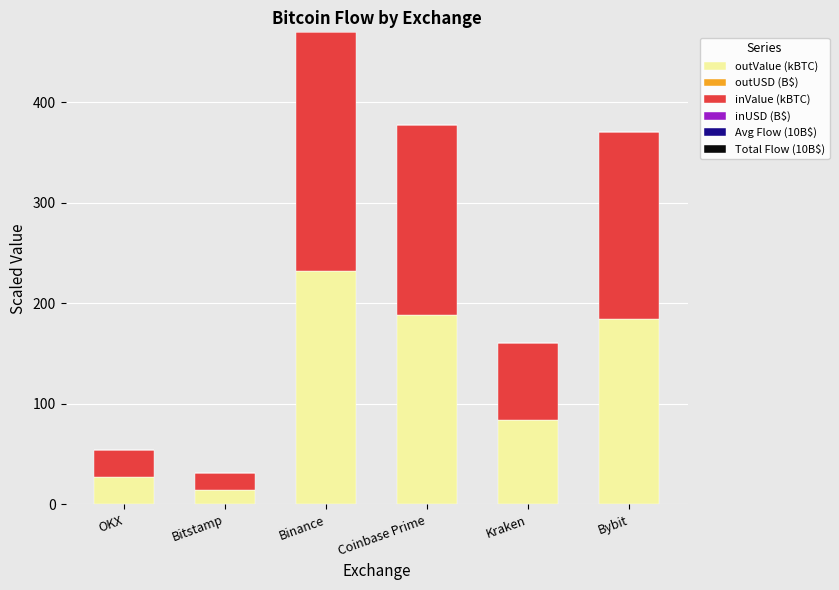

The value of outValue (kBTC) at Kraken is 83.7. True or false?

True